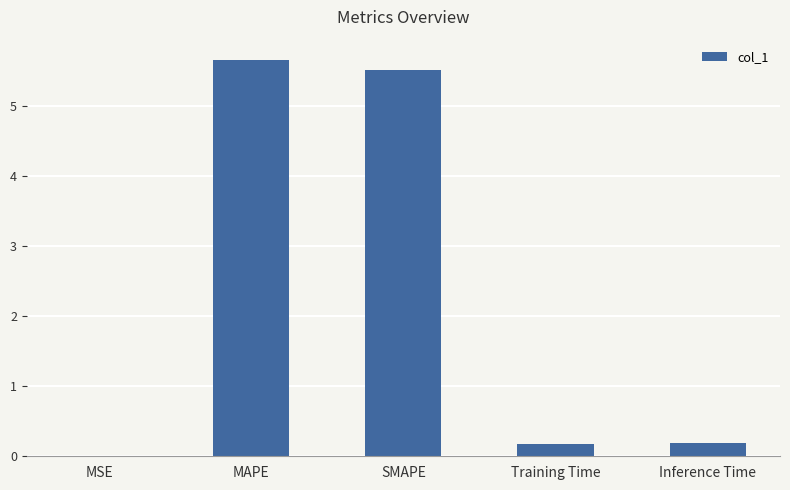

What is the greatest value displayed?

5.7